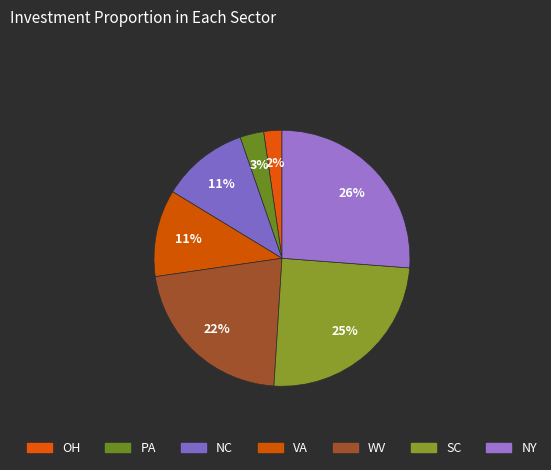

How many slices are in this pie chart?

7